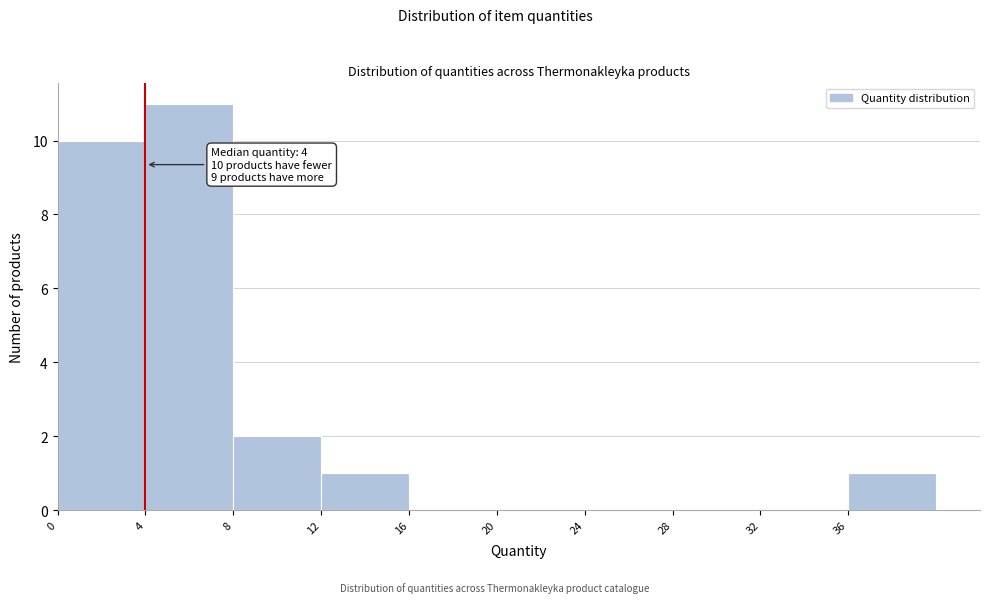

Over which range of the x-axis is the bar tallest?

4 to 8